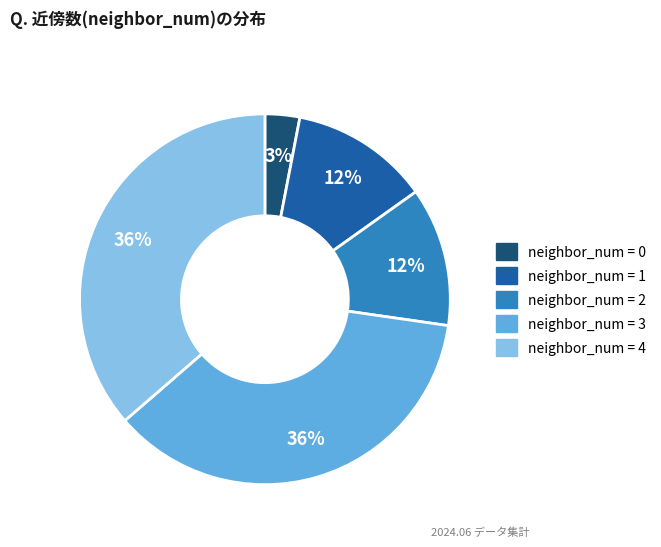

Do neighbor_num = 0 and neighbor_num = 1 together represent more than half of the pie?

No